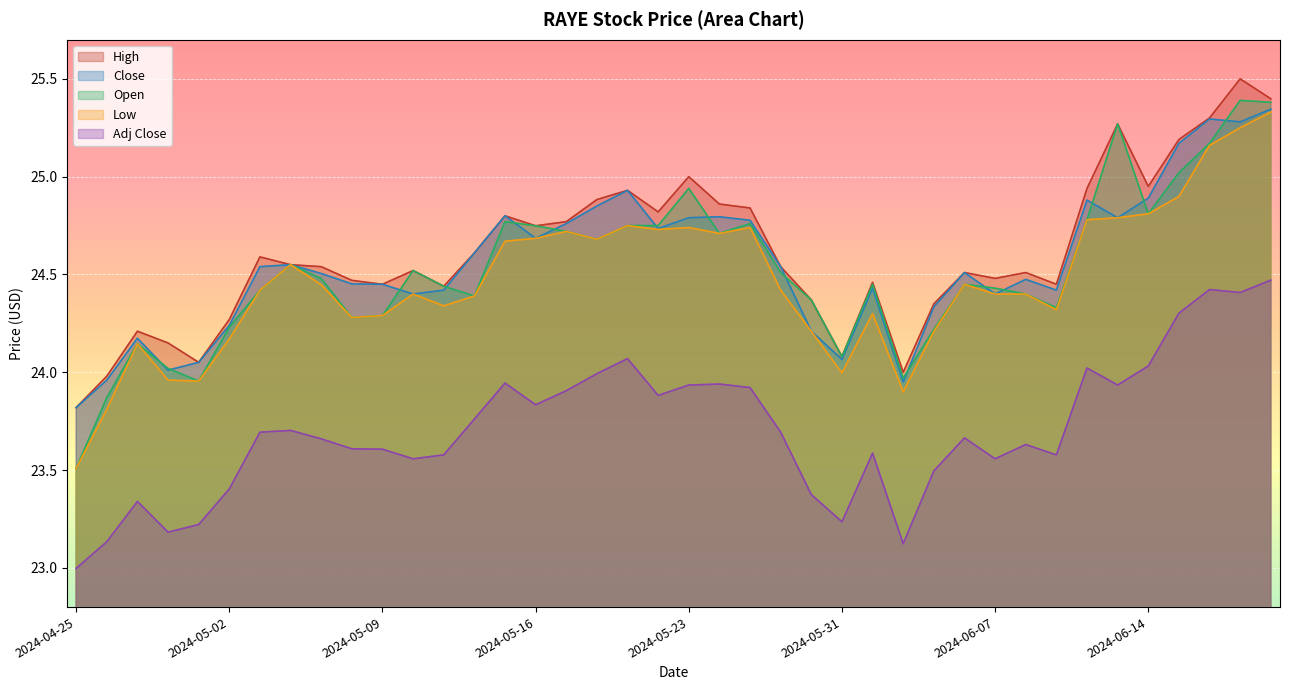

Is it true that Open equals 39.6 at 2024-05-23?

False